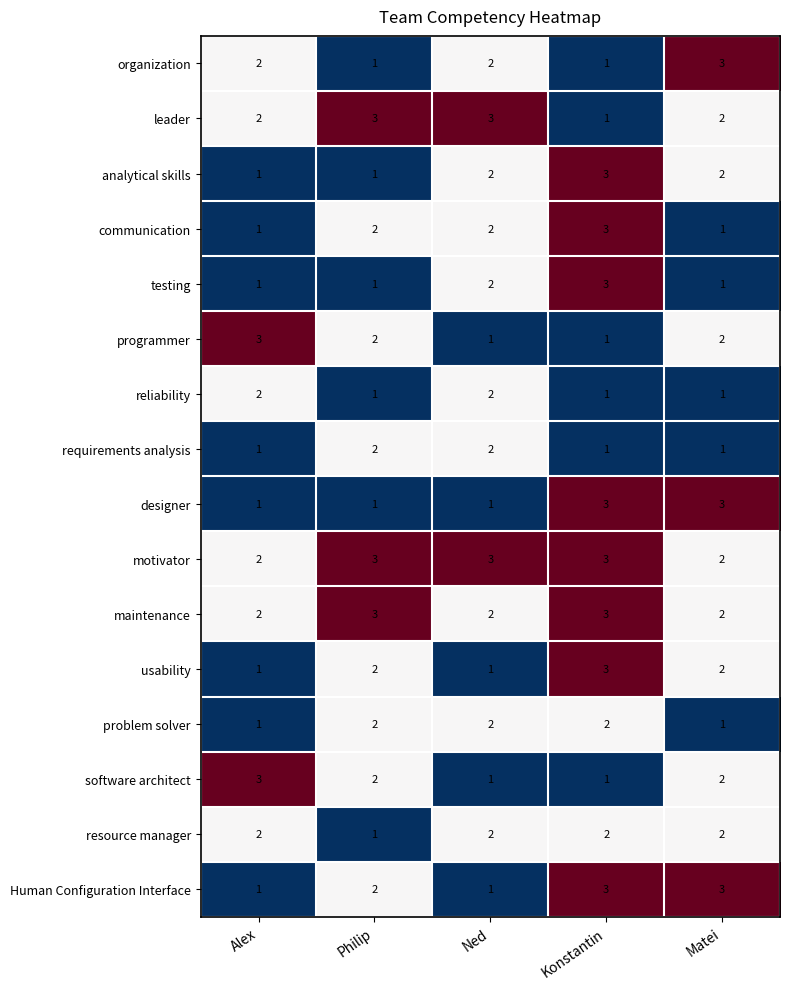

At how many categories does at least one series exceed 1?

5